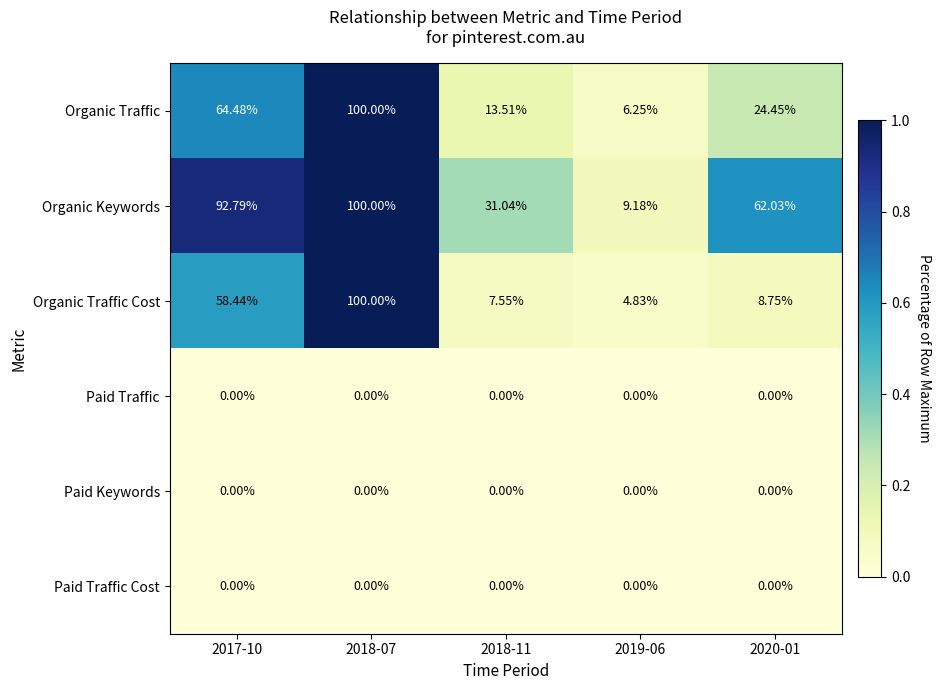

Is the value of Organic Keywords at 2018-11 greater than the value of Organic Traffic at 2020-01?

Yes